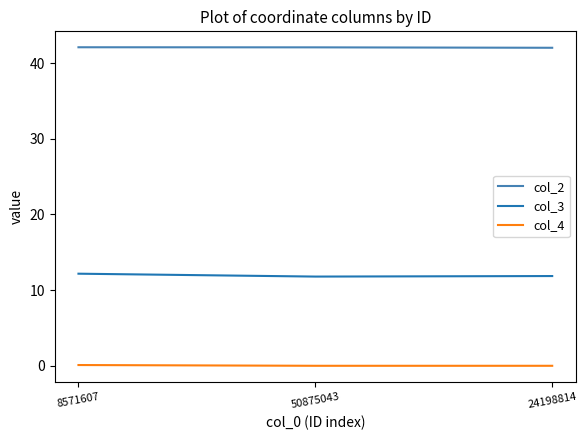

What are all the series names shown in the legend?

col_2, col_3, col_4